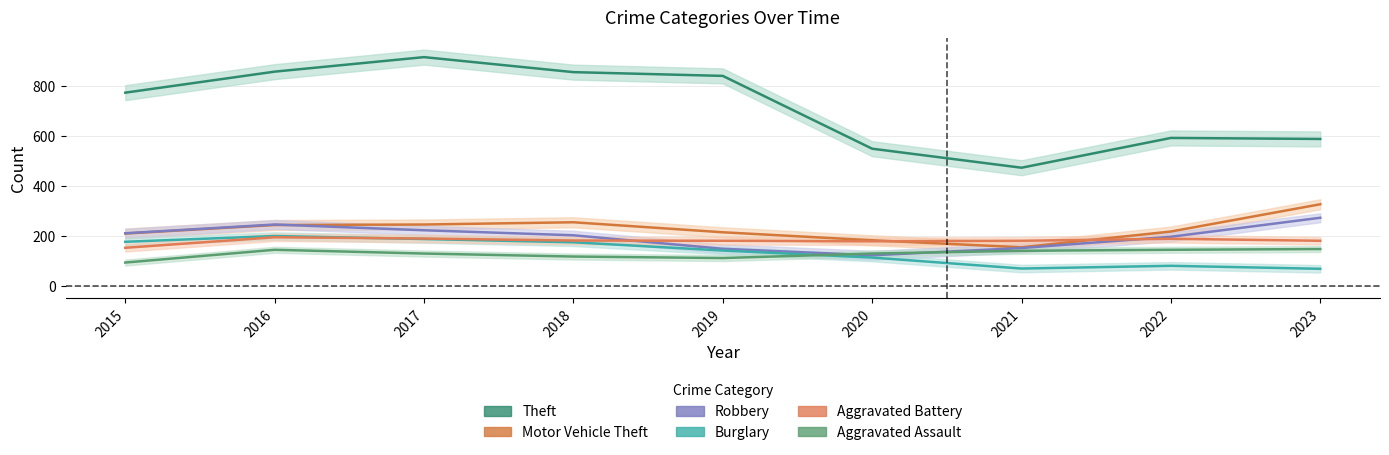

What is the sum of all Aggravated Battery values?

1640